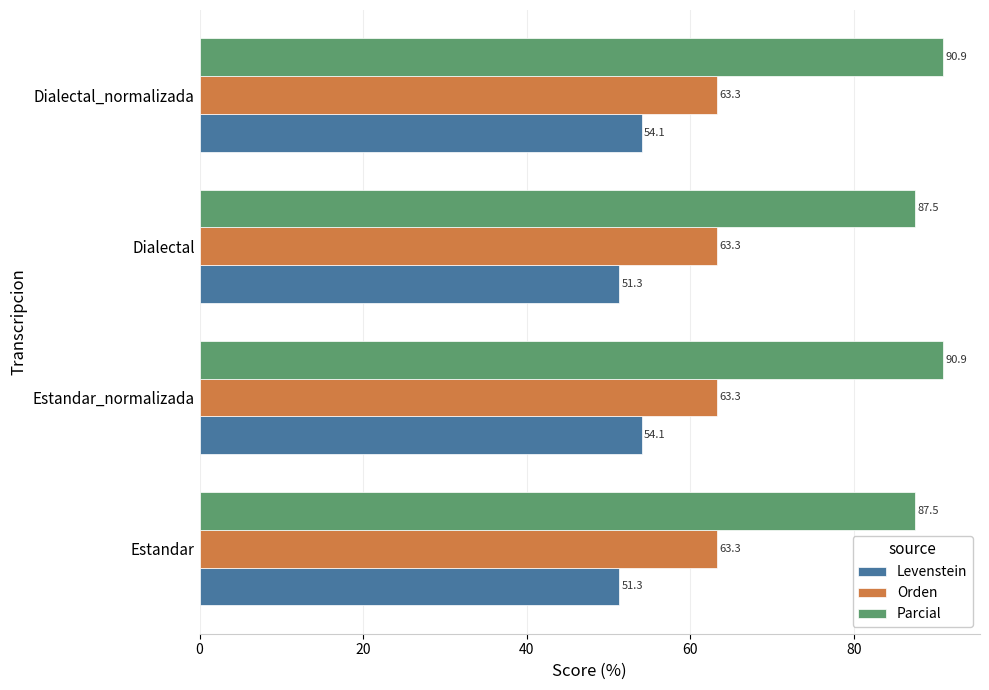

What is the difference between the highest and lowest values at Estandar?

36.2